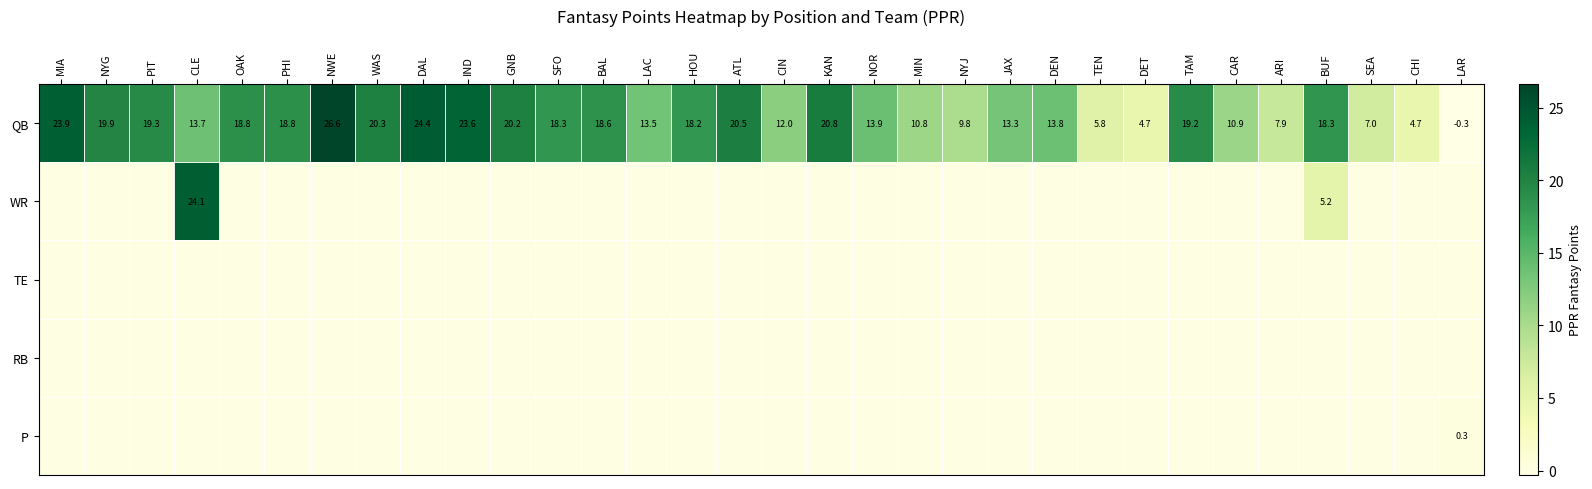

At which label does QB reach its peak?

NWE